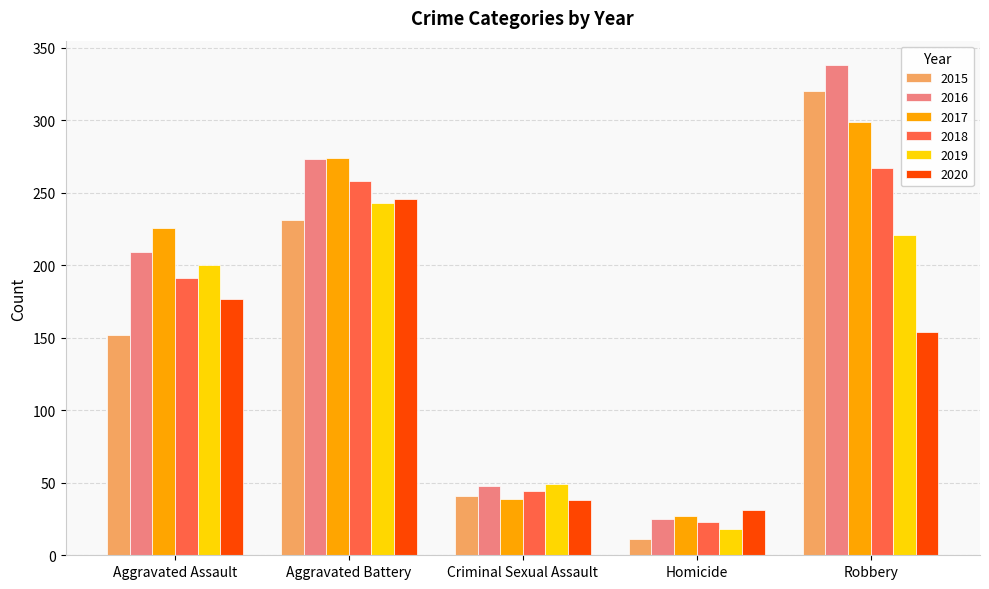

What is the value of the 2015 bar at the 5th from the left?

320